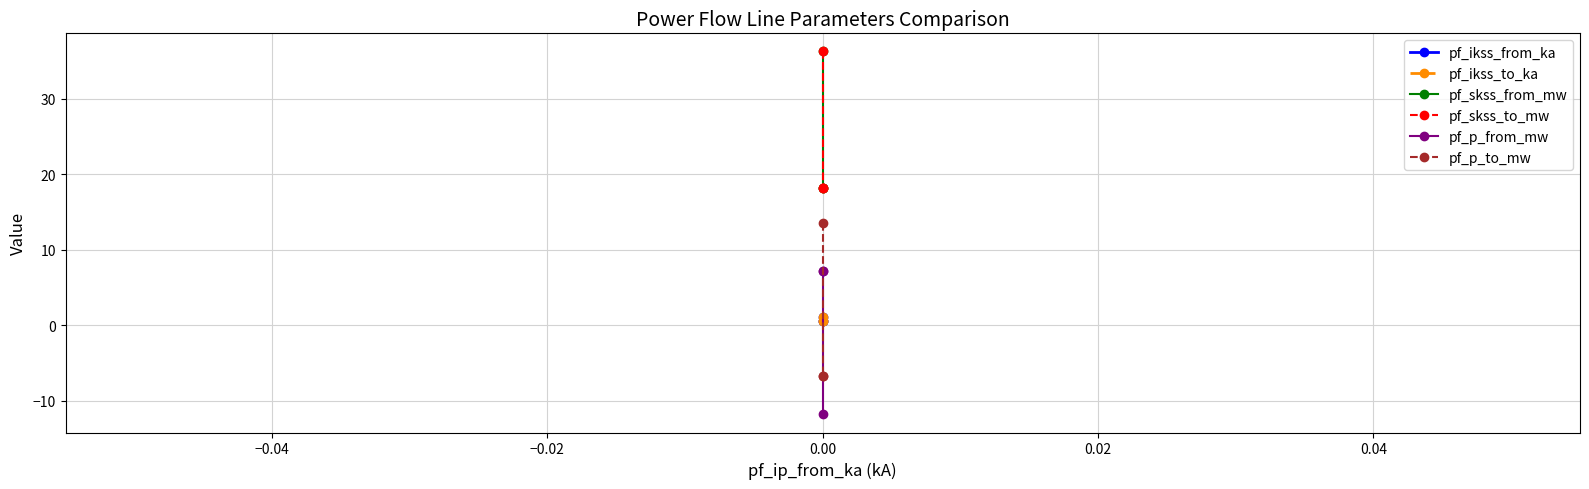

Which series has the largest total across all categories?

pf_skss_from_mw